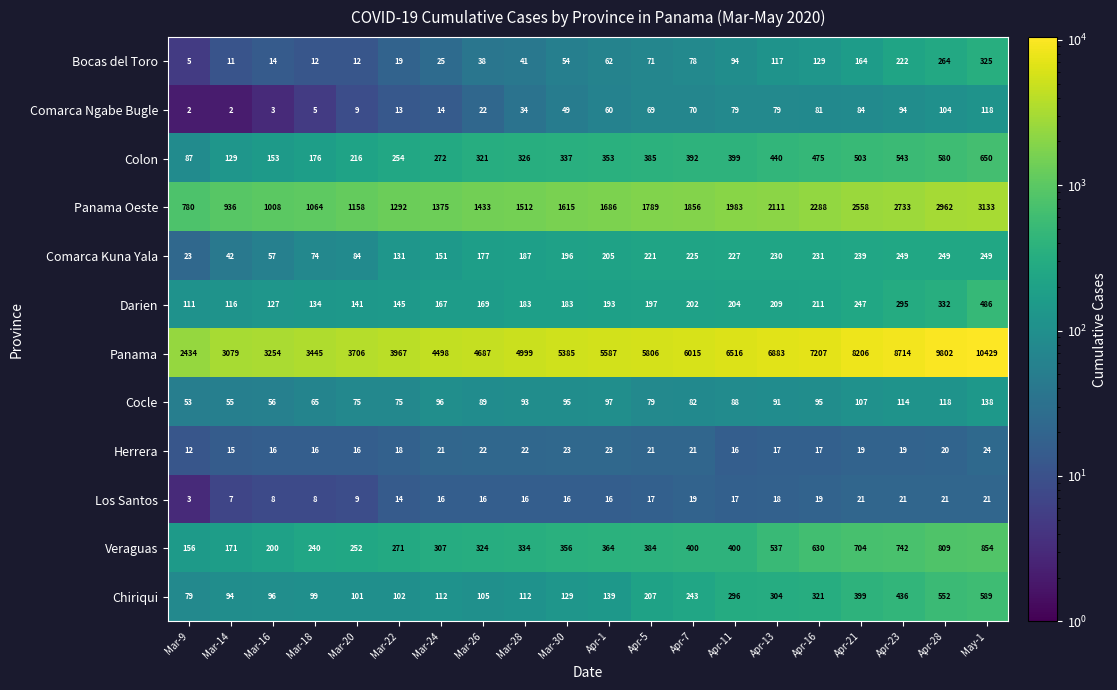

What is the average value of the Panama series?

5731